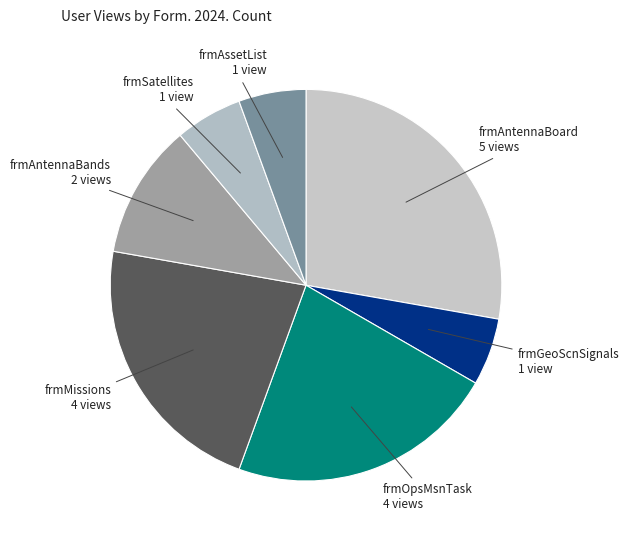

Which has a higher value, frmAntennaBoard or frmAssetList?

frmAntennaBoard